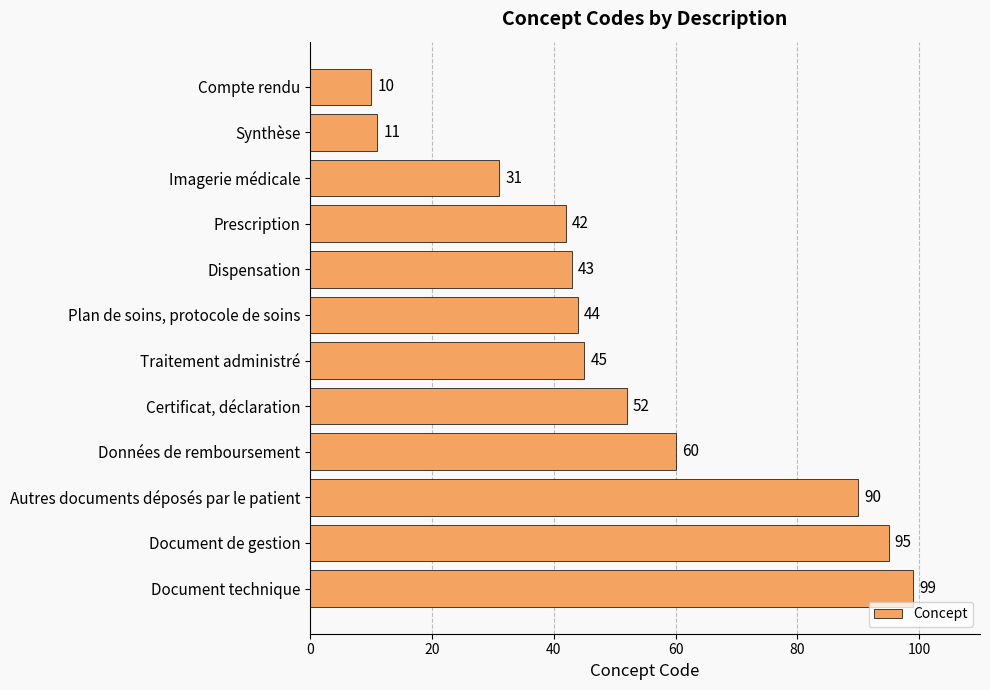

What is the change in value from Imagerie médicale to Certificat, déclaration?

+21